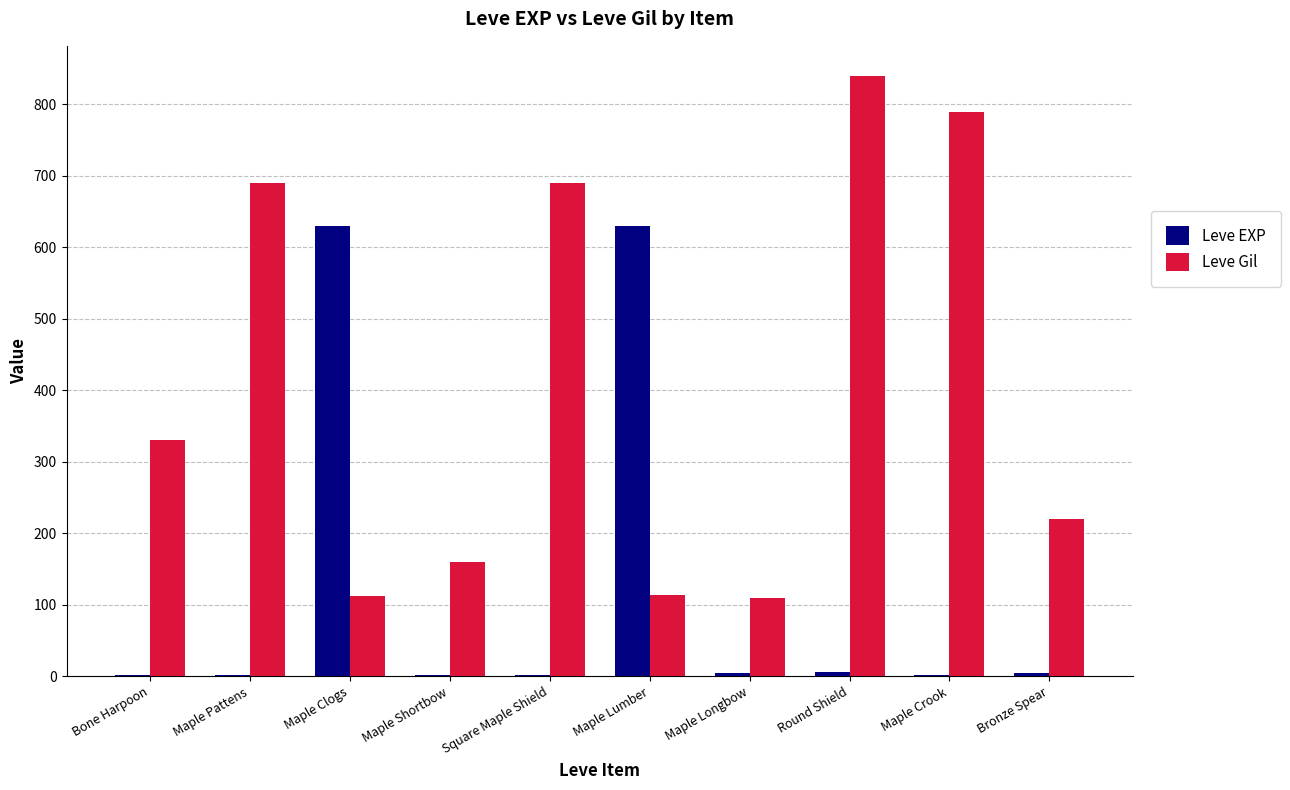

Which label corresponds to the largest value in the chart?

Round Shield